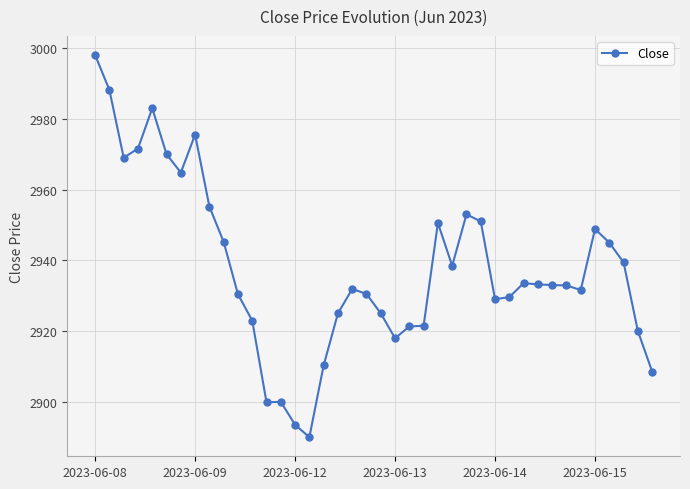

What is the difference between the maximum and second lowest values?

104.6